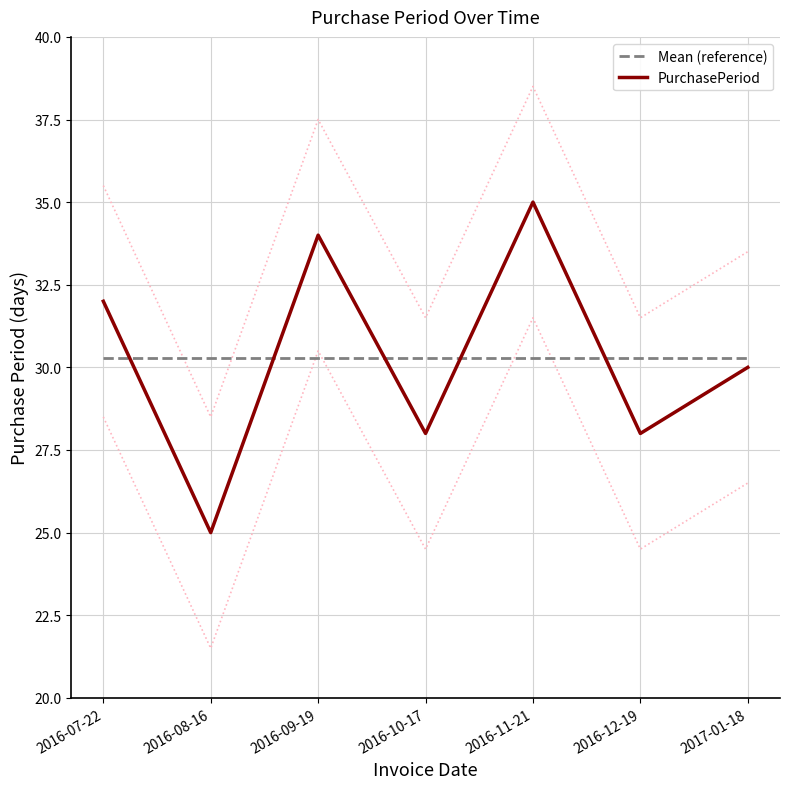

What is the label of the 2nd point from the right?

2016-12-19